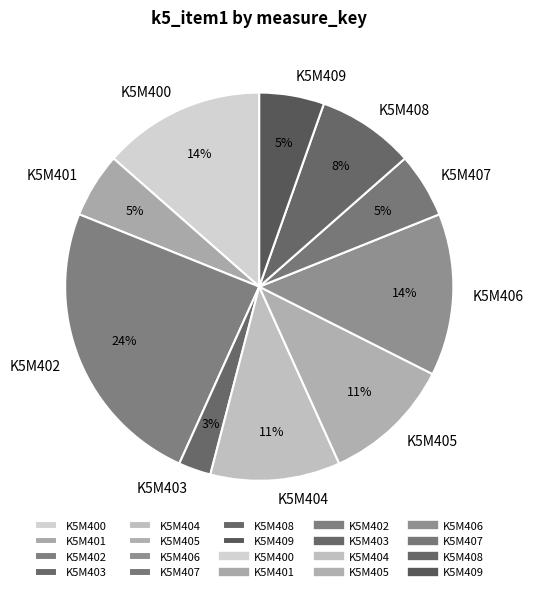

Does K5M403 account for over 50% of the chart?

No